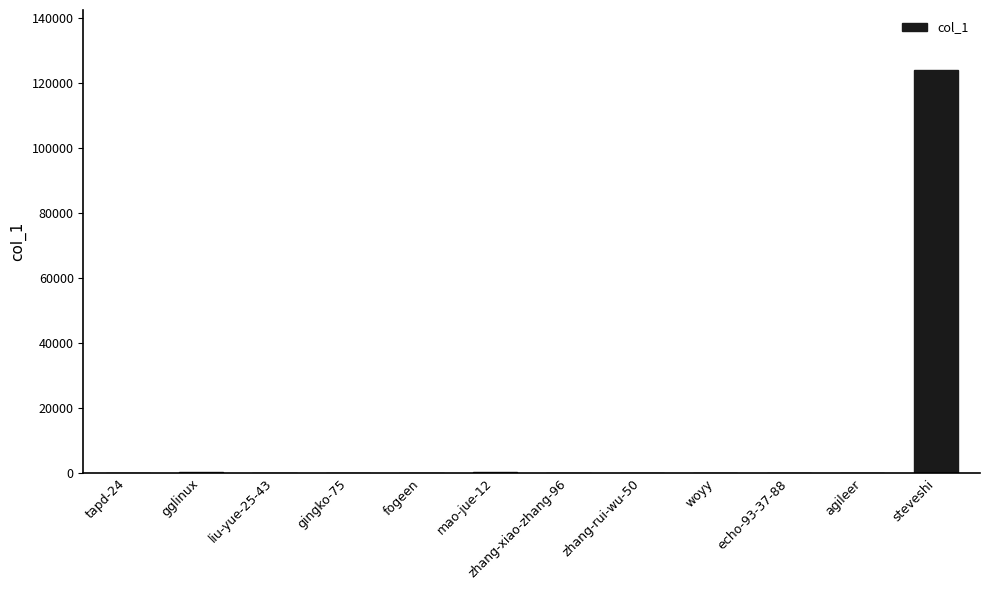

Are the bars horizontal?

No